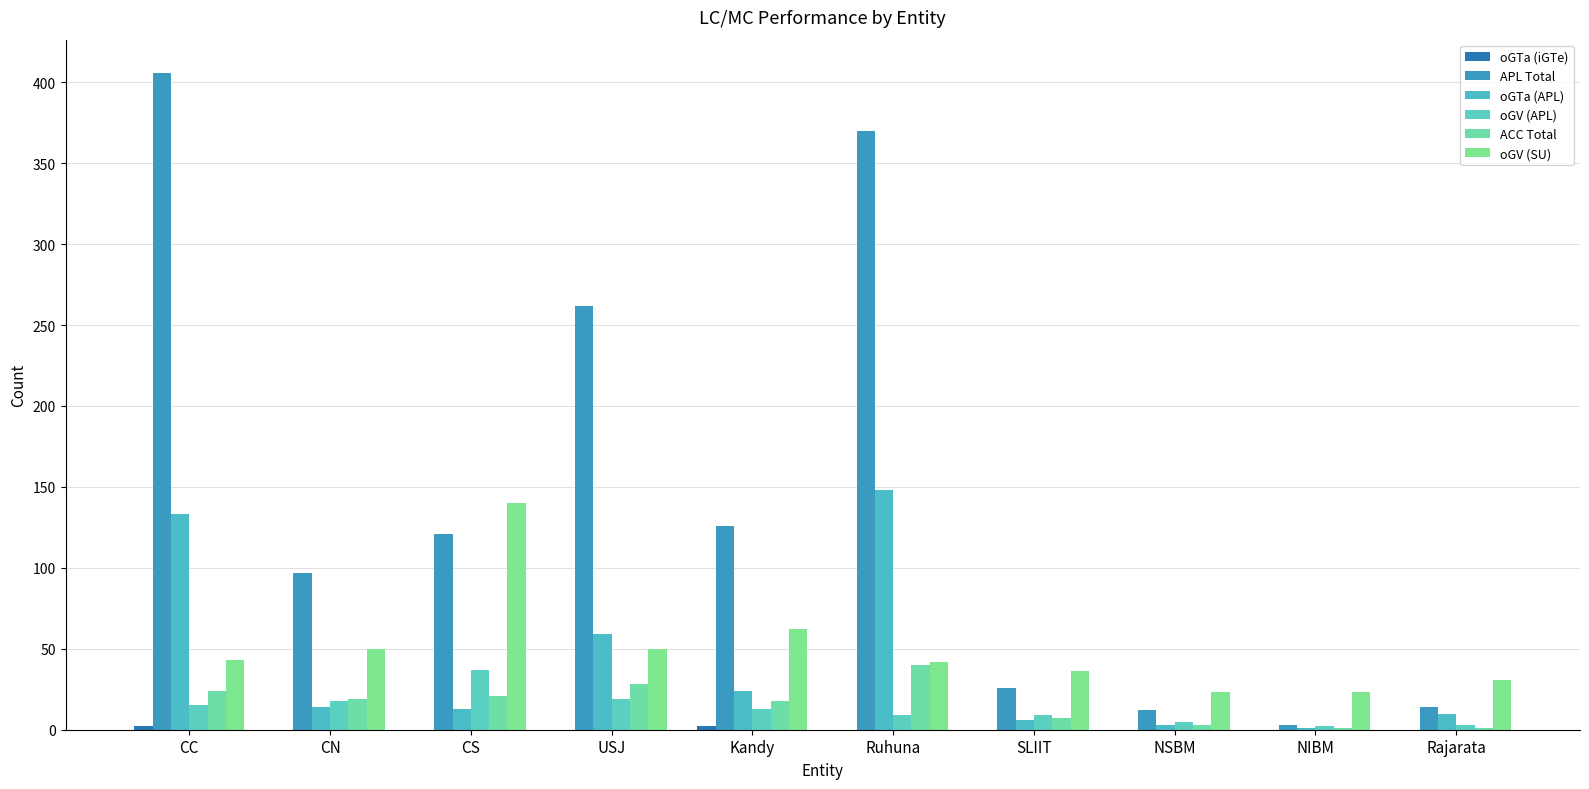

Rank the series at SLIIT from lowest to highest value.

oGTa (iGTe), oGTa (APL), ACC Total, oGV (APL), APL Total, oGV (SU)